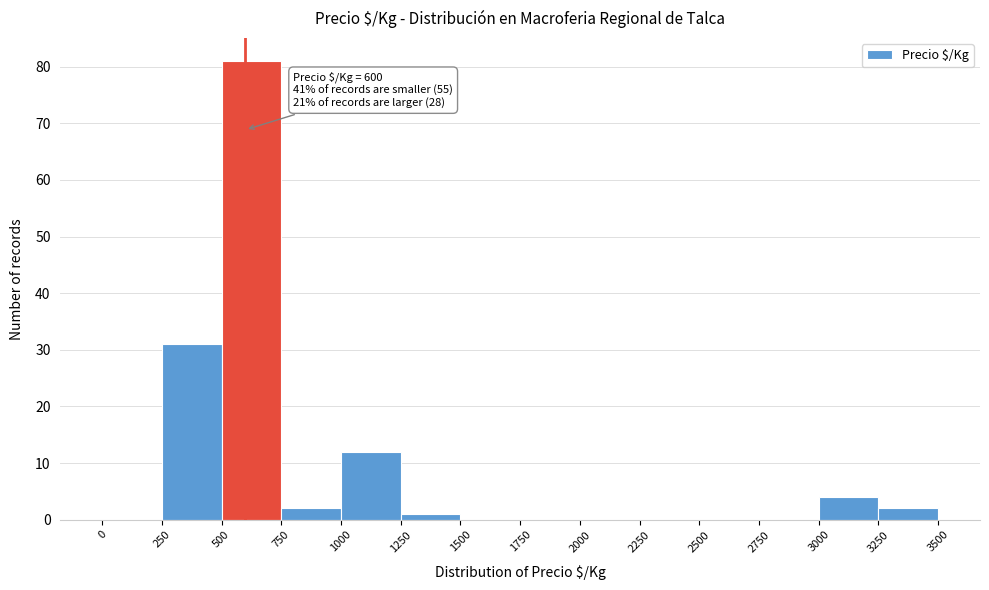

Over which range of the x-axis is the bar tallest?

500 to 750